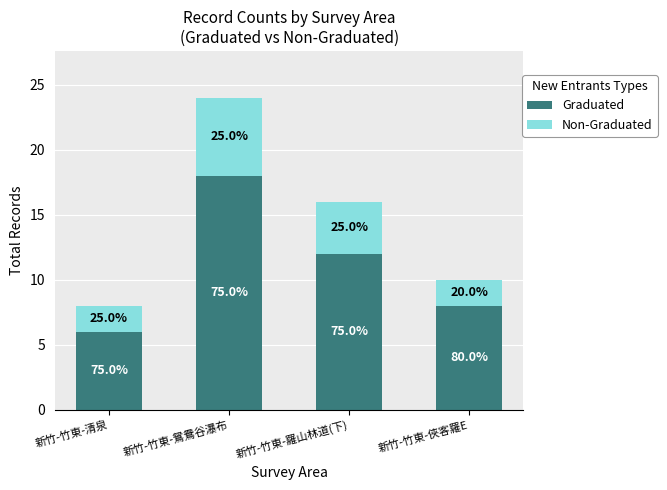

Between 新竹-竹東-羅山林道(下) and 新竹-竹東-俠客羅E, which series saw the biggest shift?

Graduated